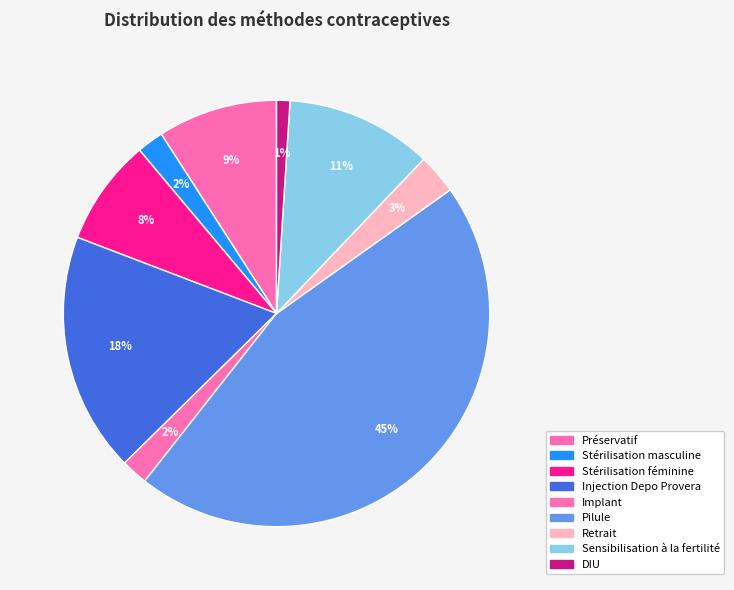

Count the number of slices in the pie.

9